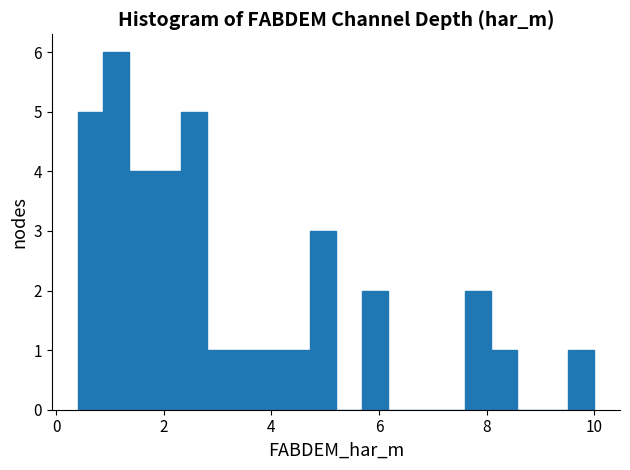

Read against the x-axis, roughly where is the centre of the tallest bar?

1.2